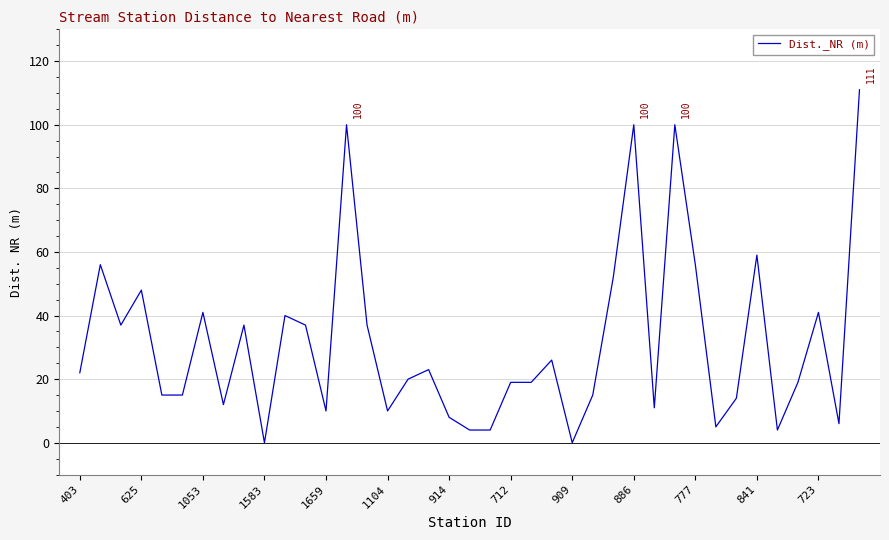

True or false: there are more than 2 points higher than both neighbors.

True